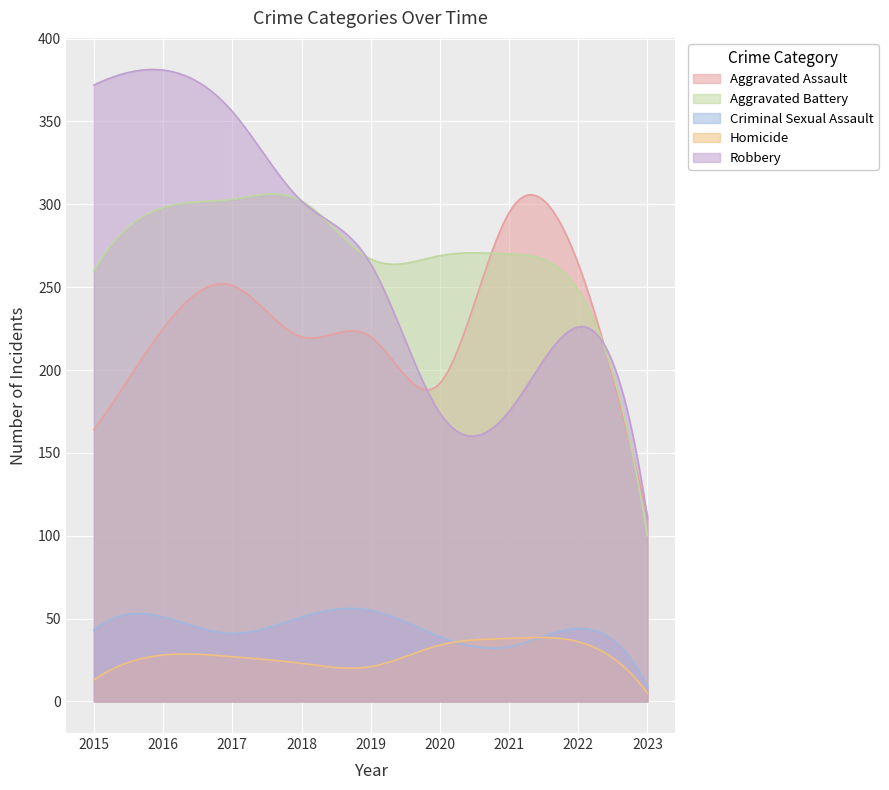

In Robbery, how many points are higher than both neighbors (excluding endpoints)?

2